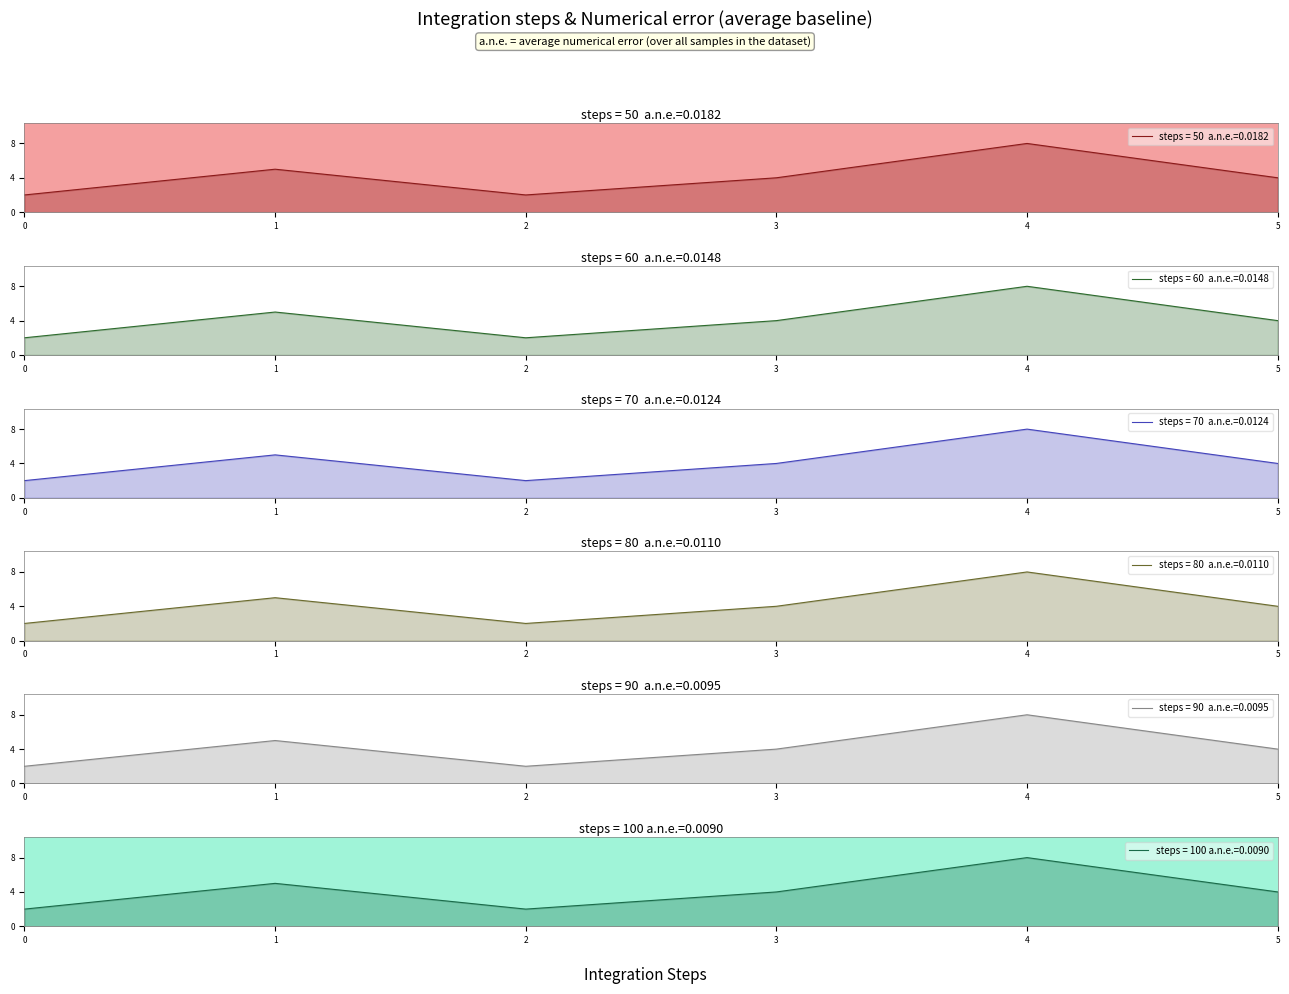

The chart shows a value of 4 at 5. True or false?

True